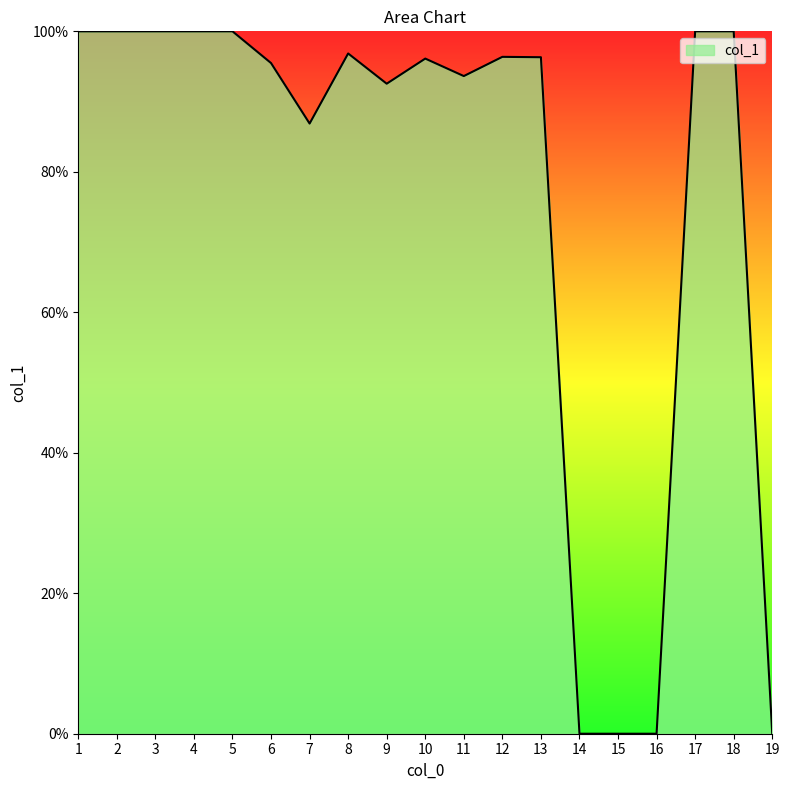

Is this an area chart (filled region under the line)?

Yes